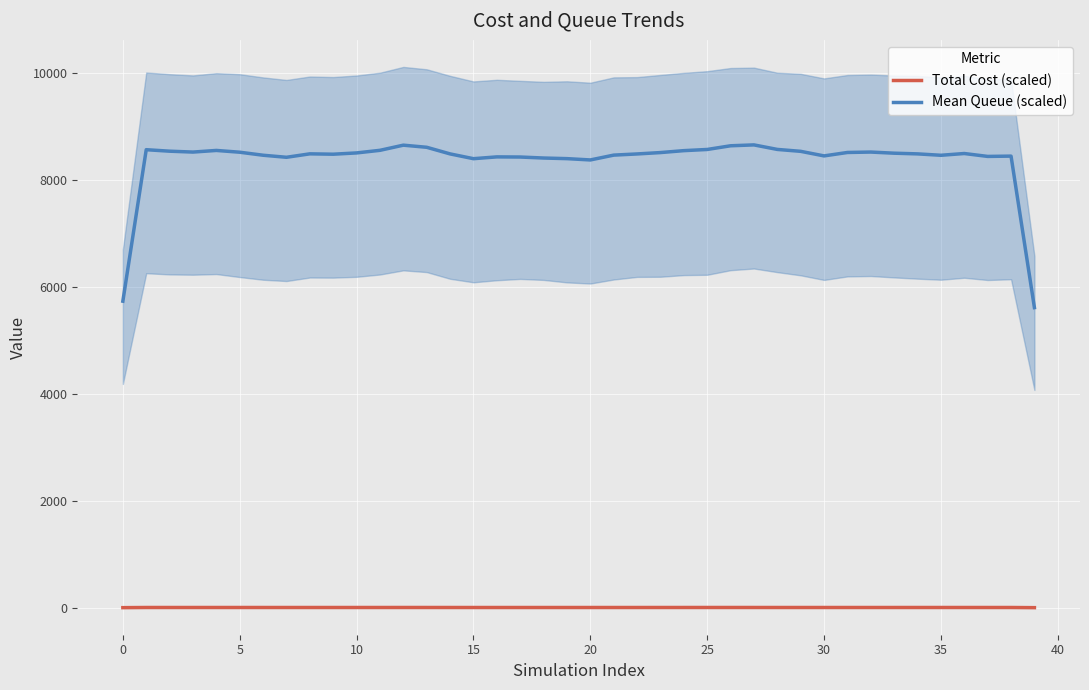

Where is Mean Queue (scaled) nearest to the value 7135?

20